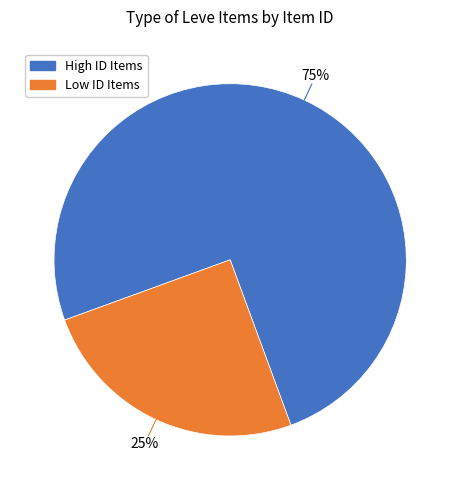

To the nearest percent, what is the difference between the largest and smallest slice percentages?

50%